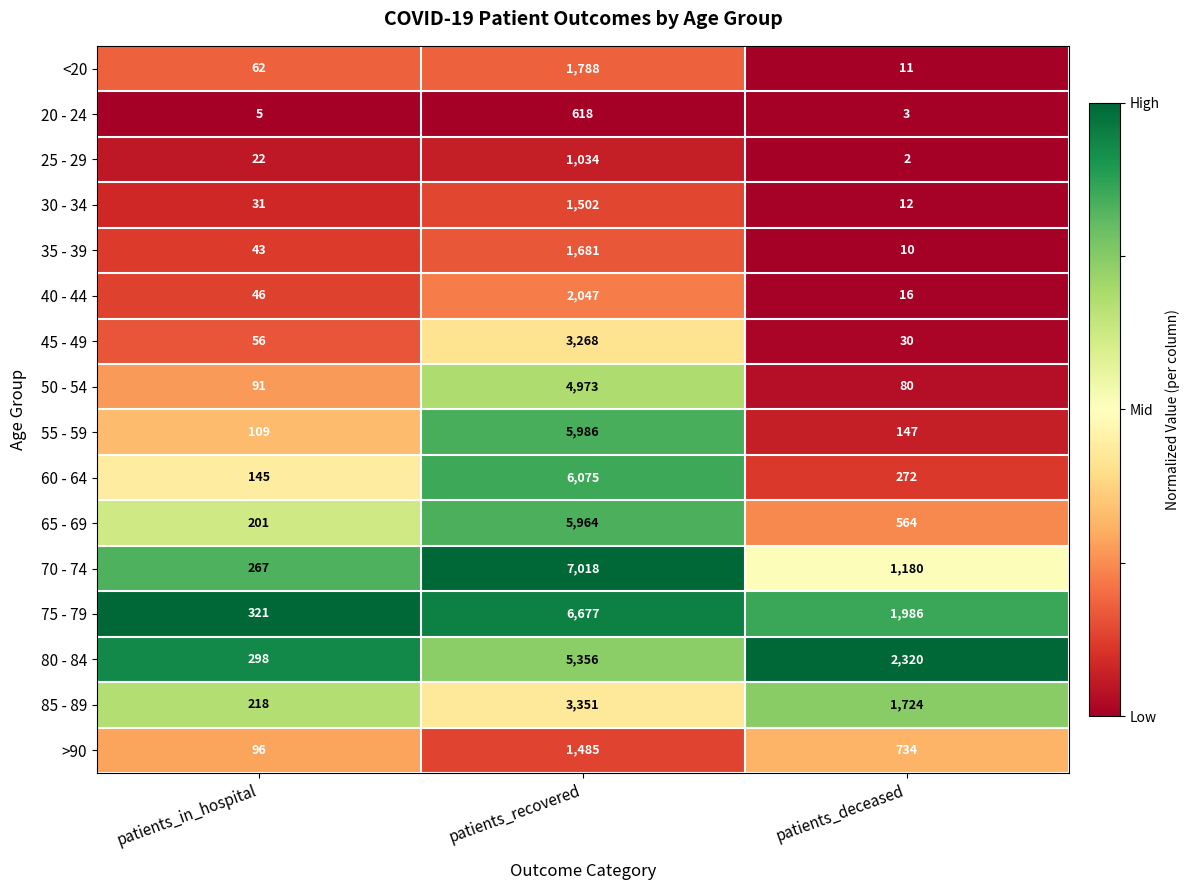

What is the difference between the second highest and minimum values in the 75 - 79 series?

1665